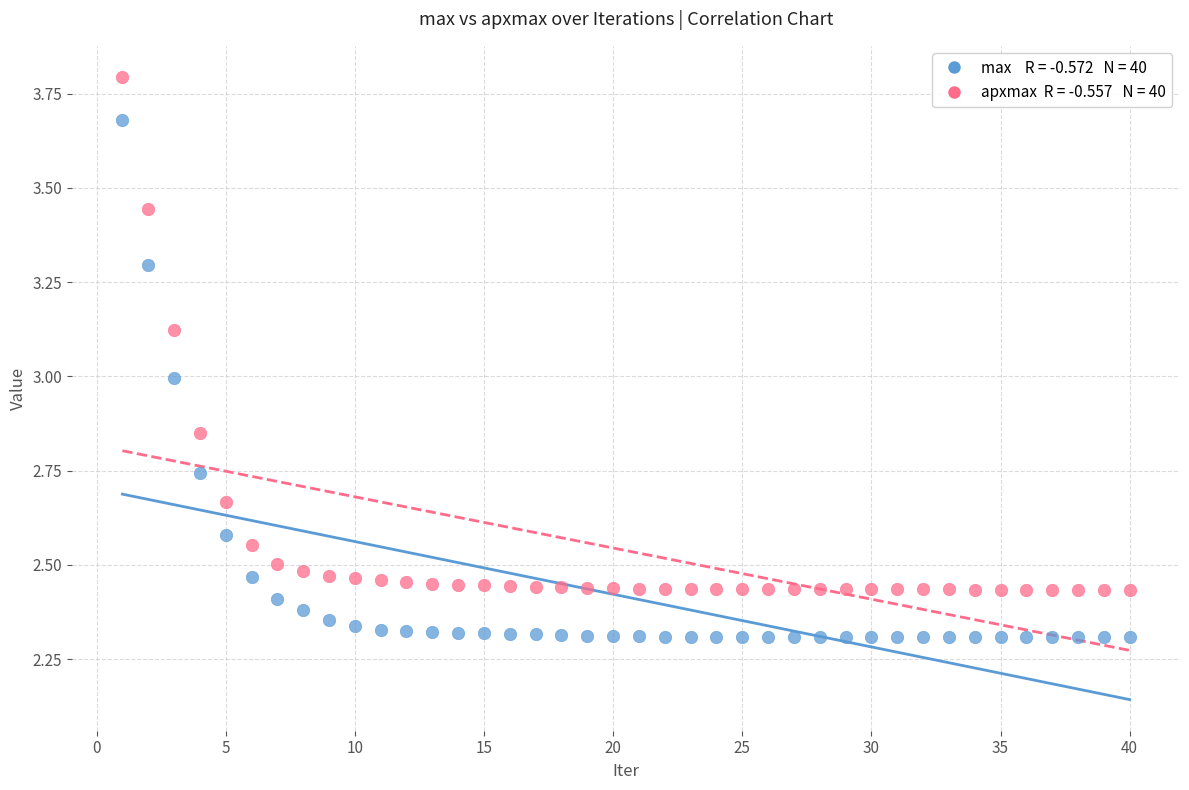

Across all data points, what is the range of Y values (max minus min)?

1.5